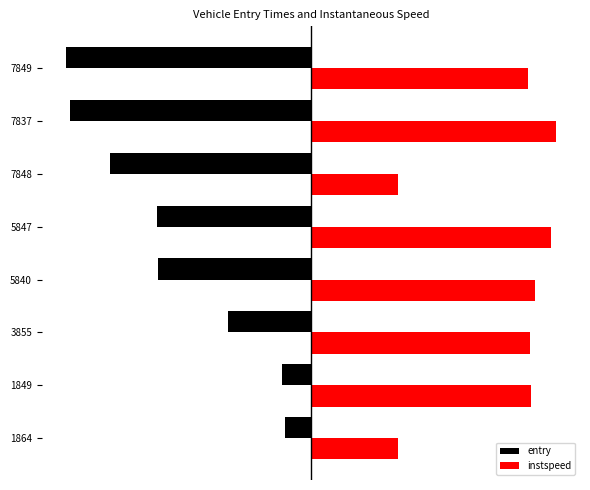

What are all the series names shown in the legend?

entry, instspeed